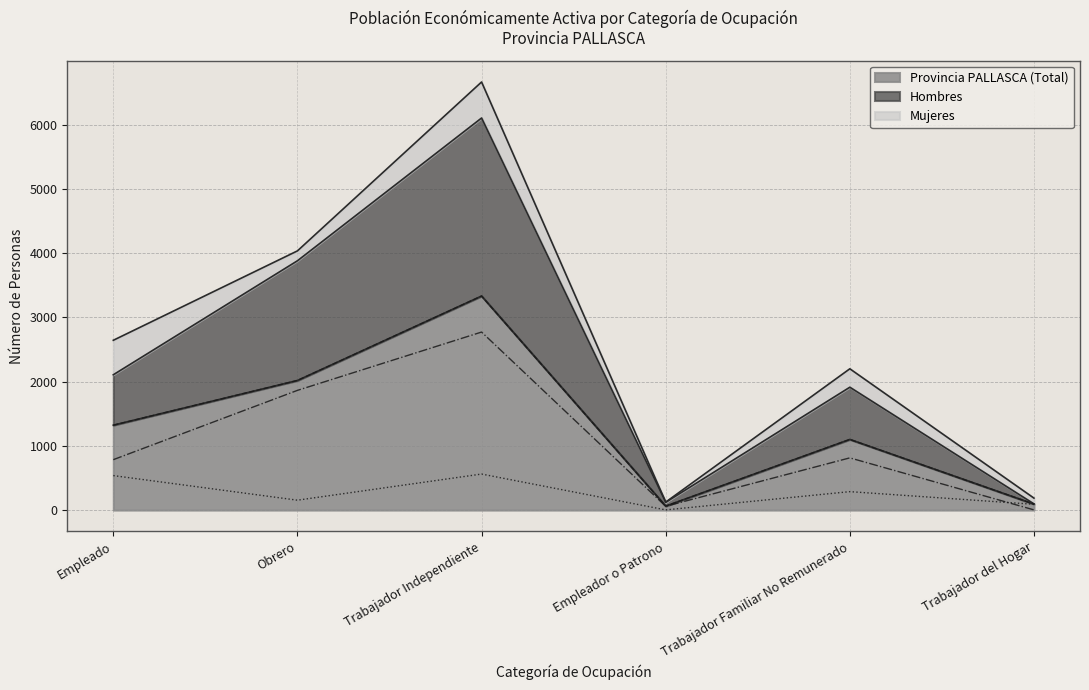

The Provincia PALLASCA (Total) series shows 93 at Trabajador del Hogar. True or false?

True